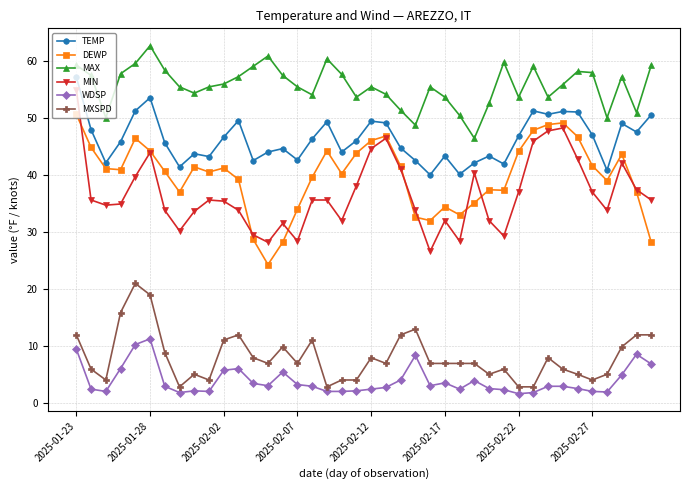

Does the chart have visible grid lines?

Yes